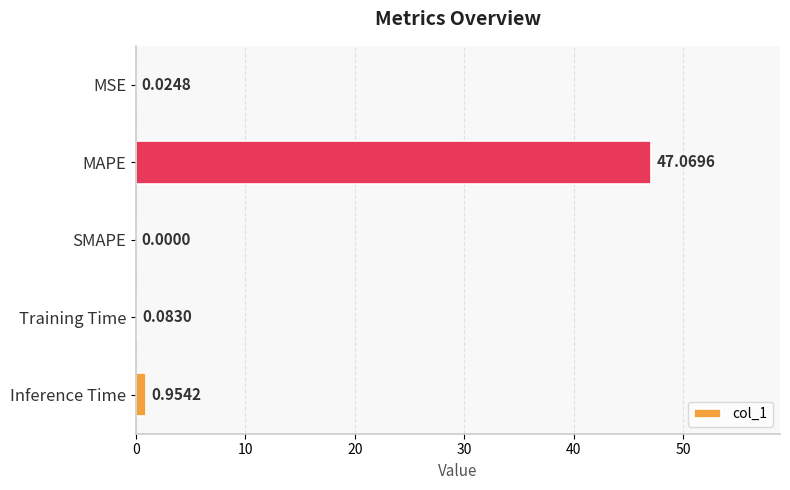

How many values are above zero?

4